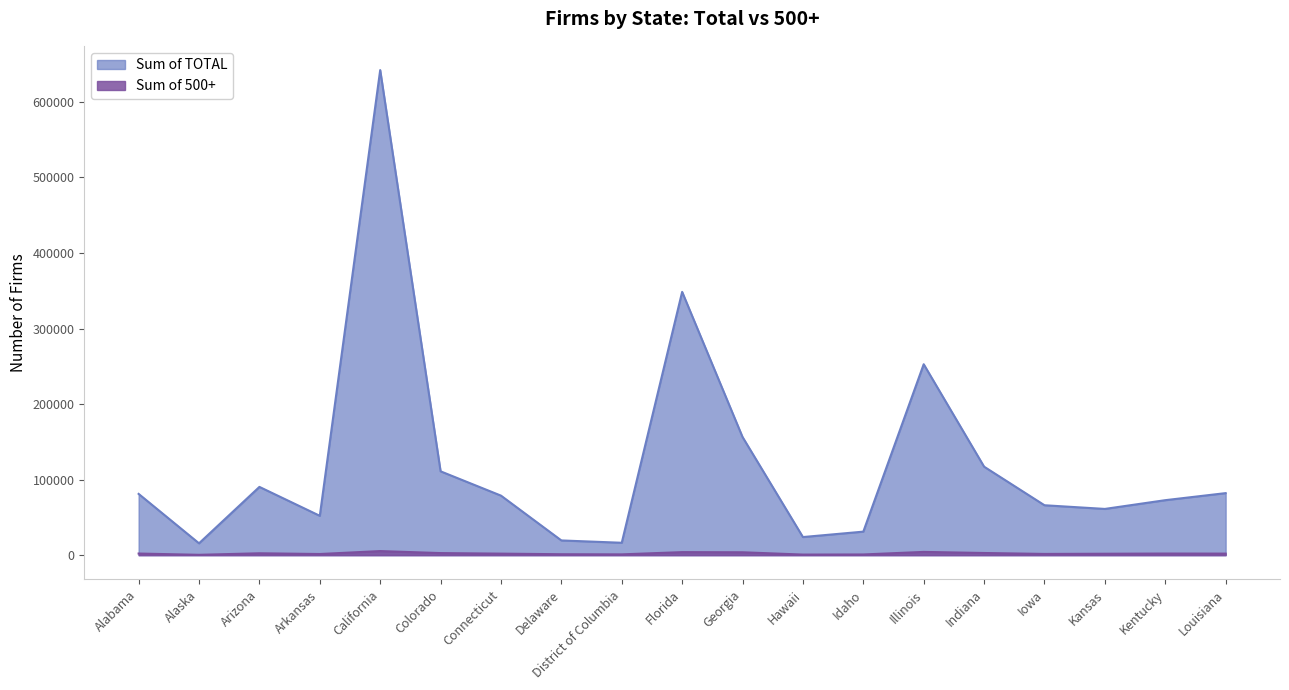

Rank the series by their maximum value, from lowest to highest.

Sum of 500+, Sum of TOTAL